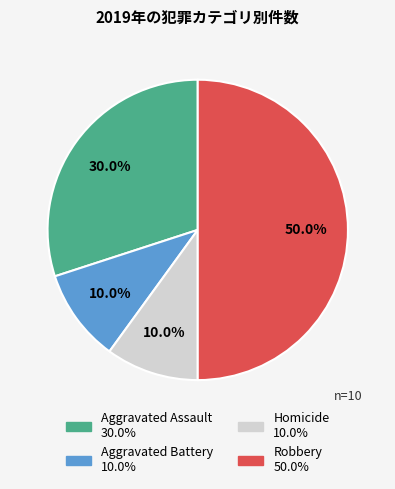

Count the number of slices in the pie.

4